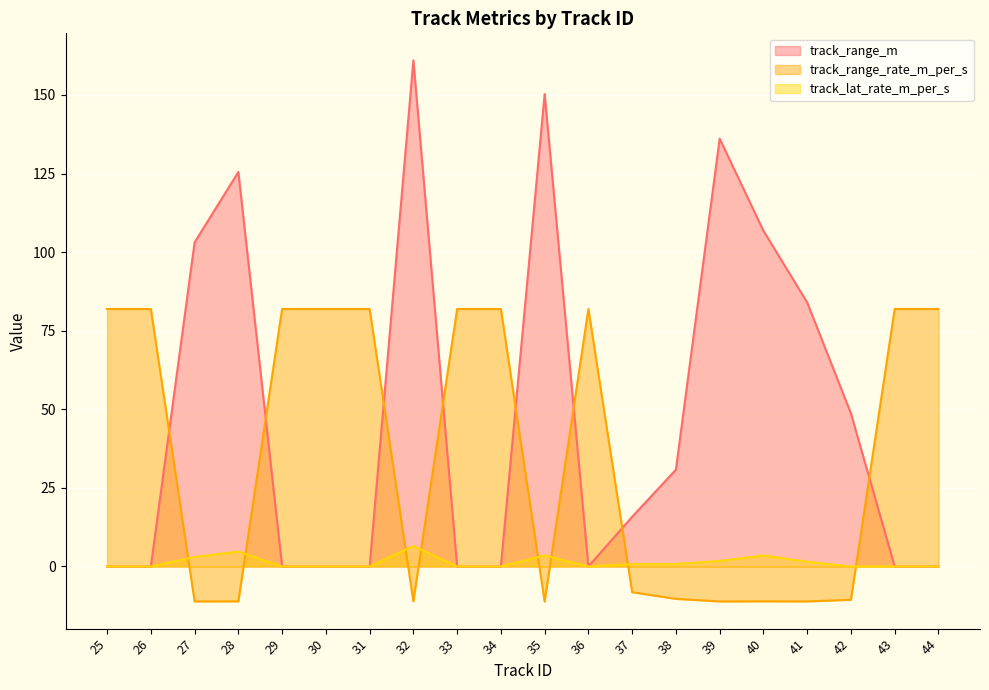

How many interior local valleys does the track_range_m series have?

1